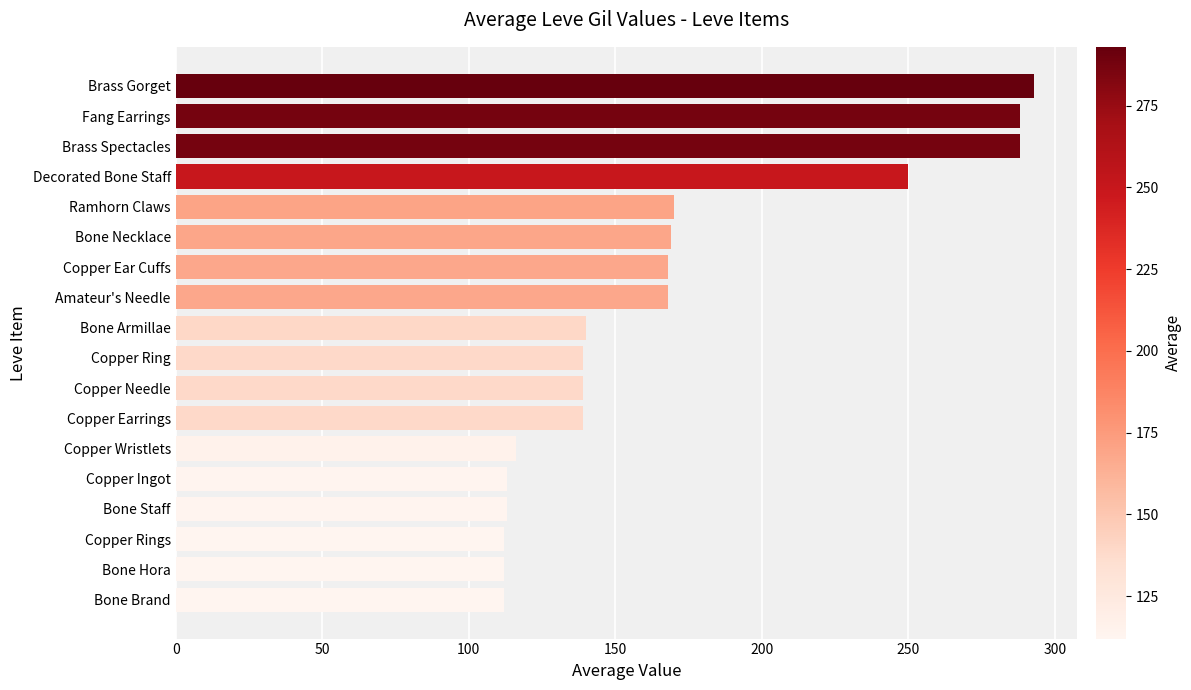

Is it true that the value at Decorated Bone Staff is 170?

False